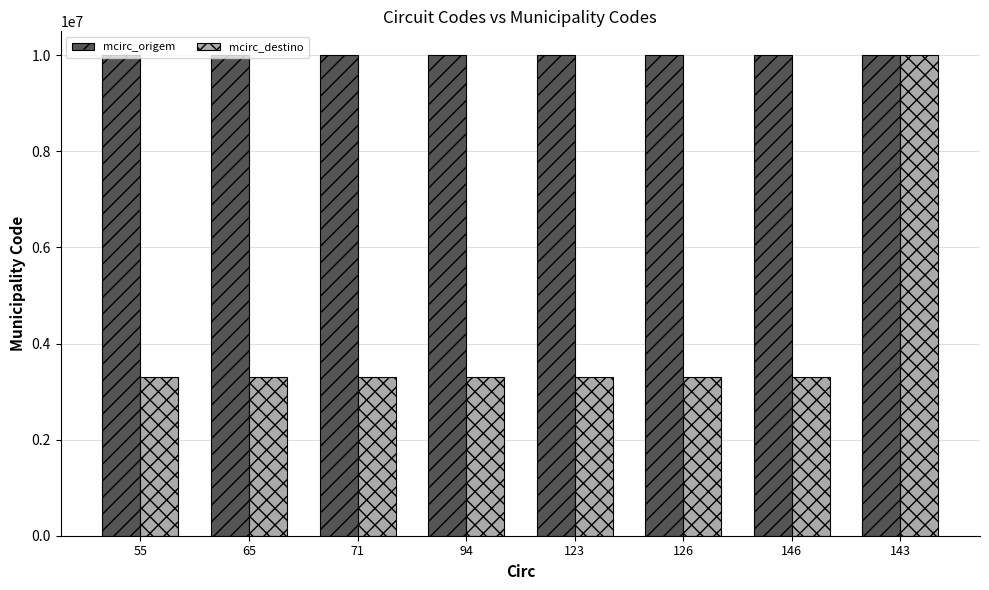

What is the spread (max minus min) of values at 126?

6699281